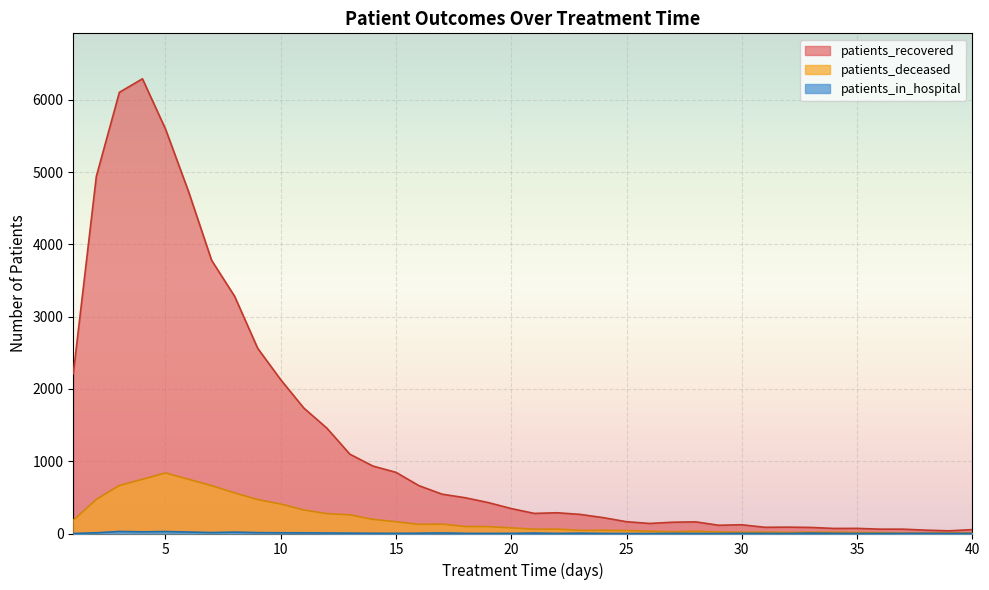

Does the chart display data point markers on the line(s)?

No